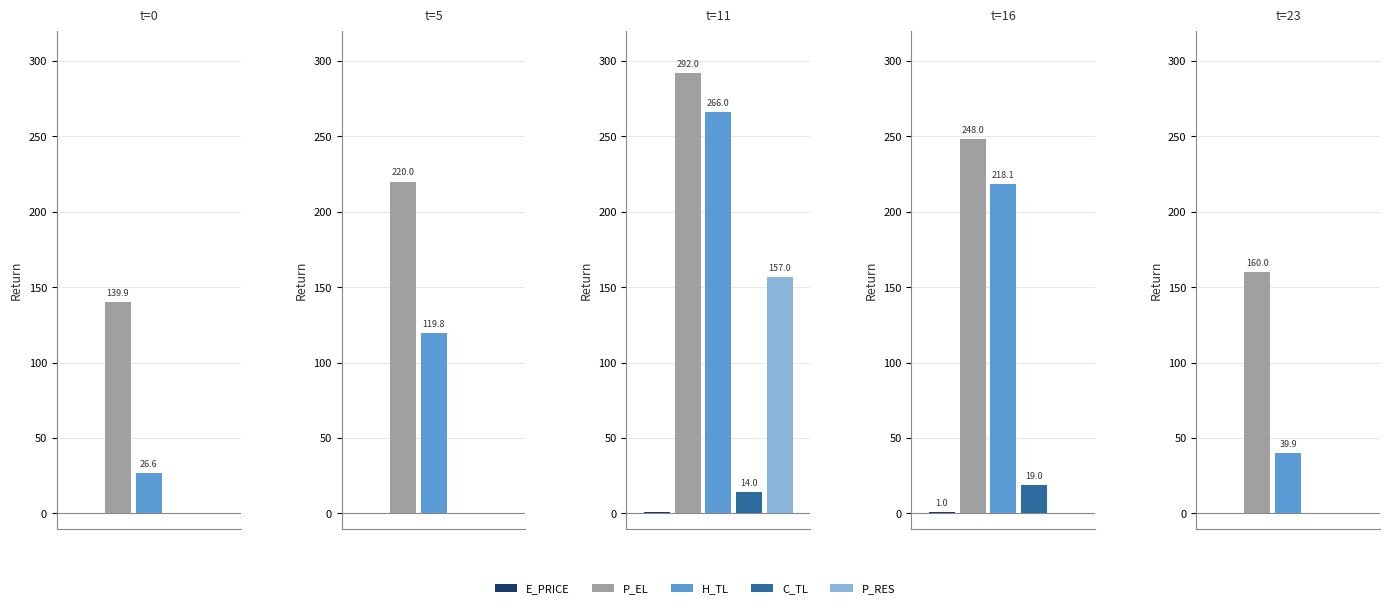

Count the number of data series in this chart.

5